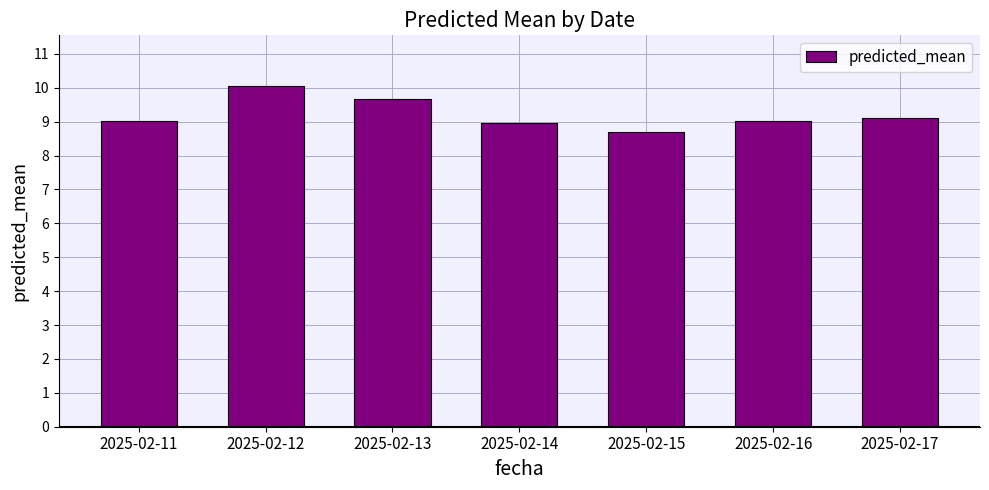

What is the smallest value displayed?

8.7